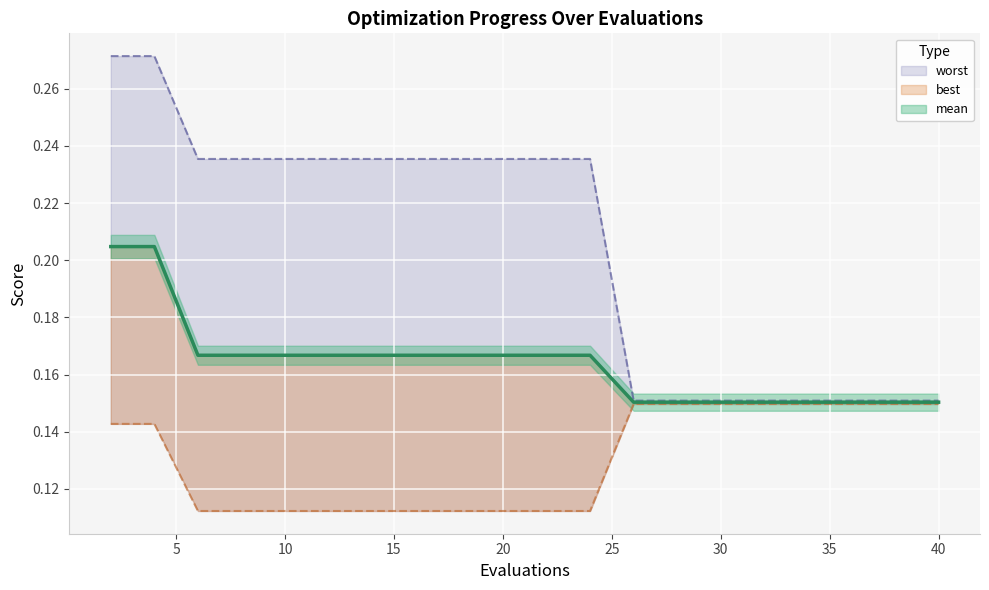

Reading left to right, what are all the values shown in this chart?

mean: 0.2	0.2	0.2	0.2	0.2	0.2	0.2	0.2	0.2	0.2	0.2	0.2	0.2	0.2	0.2	0.2	0.2	0.2	0.2	0.2
best: 0.1	0.1	0.1	0.1	0.1	0.1	0.1	0.1	0.1	0.1	0.1	0.1	0.1	0.1	0.1	0.1	0.1	0.1	0.1	0.1
worst: 0.3	0.3	0.2	0.2	0.2	0.2	0.2	0.2	0.2	0.2	0.2	0.2	0.2	0.2	0.2	0.2	0.2	0.2	0.2	0.2